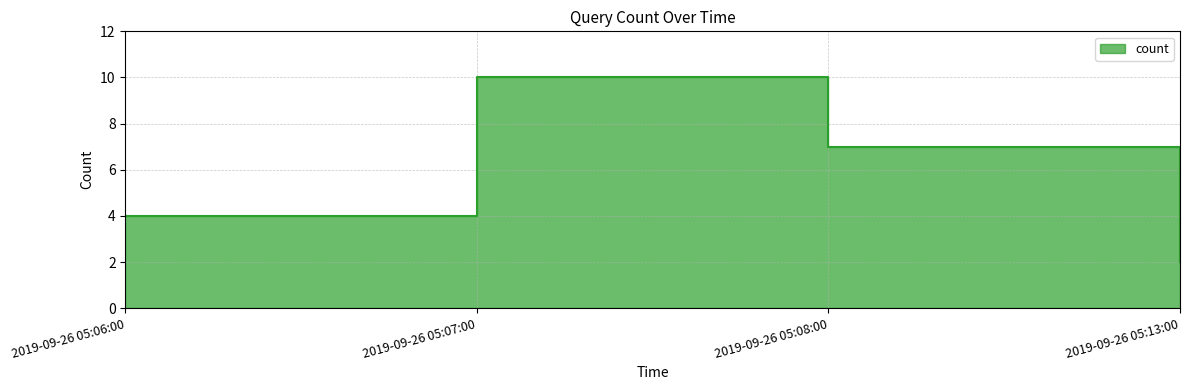

List the labels in order of value, largest first.

2019-09-26 05:07:00, 2019-09-26 05:08:00, 2019-09-26 05:06:00, 2019-09-26 05:13:00